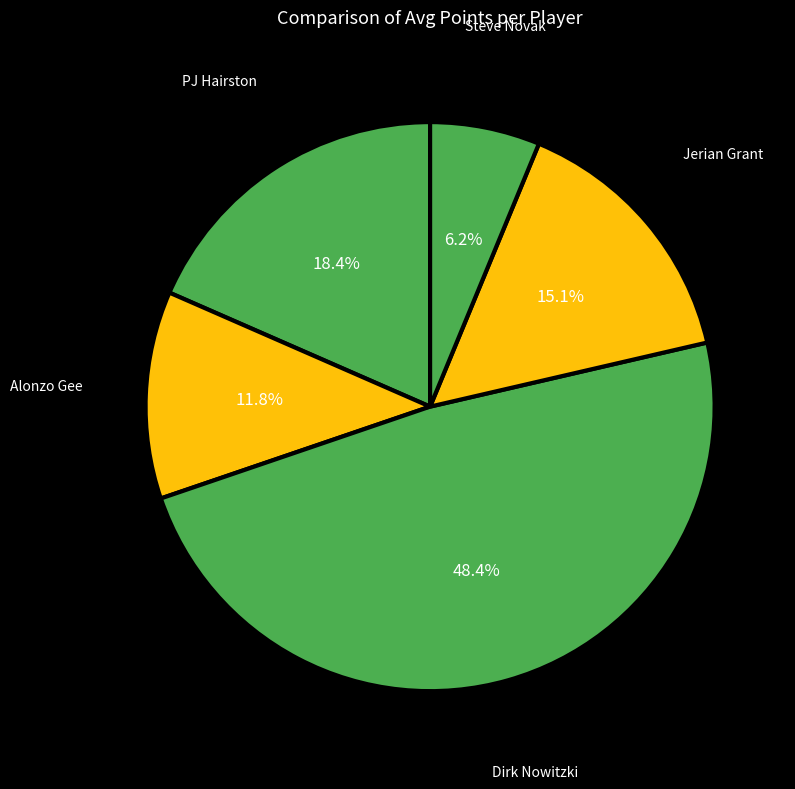

How many segments does this pie chart have?

5